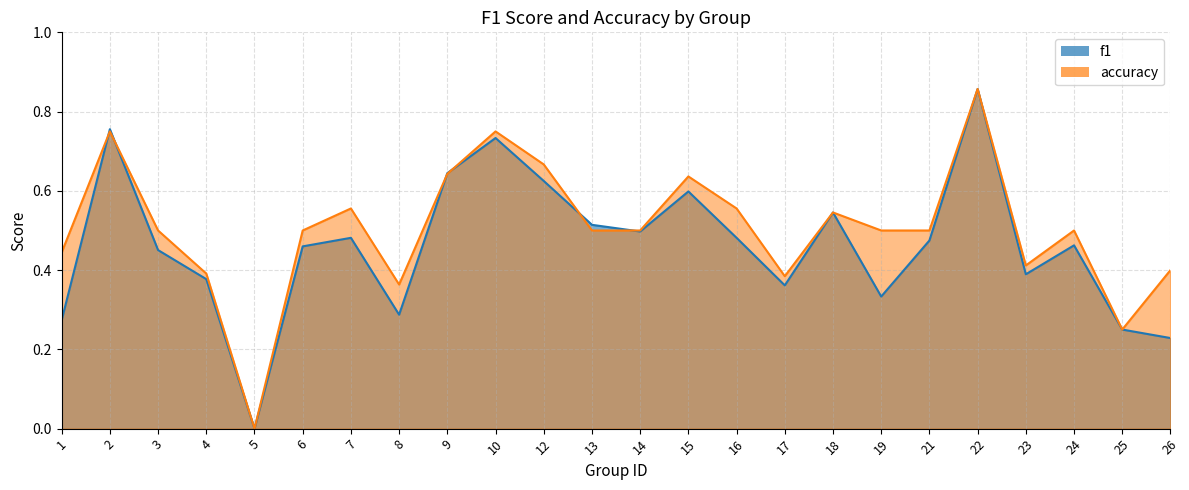

Is it true that f1 equals 0.9 at 15?

False